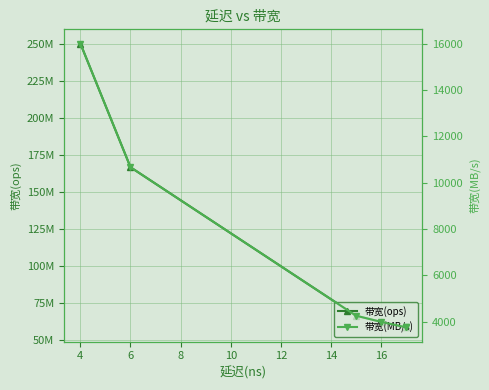

True or false: 带宽(MB/s) and 带宽(ops) intersect in this chart.

False